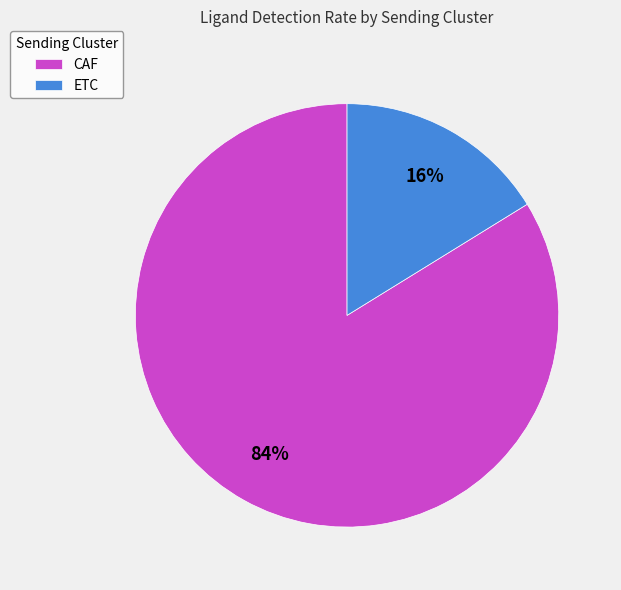

Combined, do CAF and ETC account for over 50%?

Yes